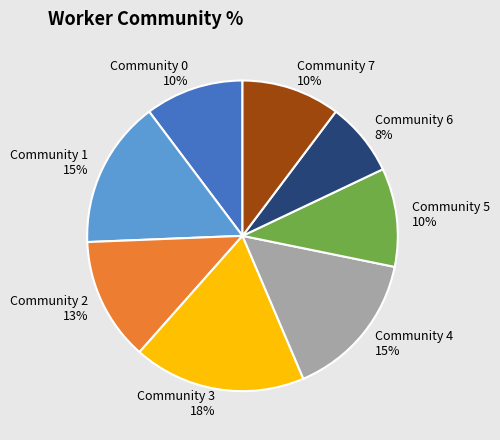

To the nearest percent, what is the difference between the largest and smallest slice percentages?

10%